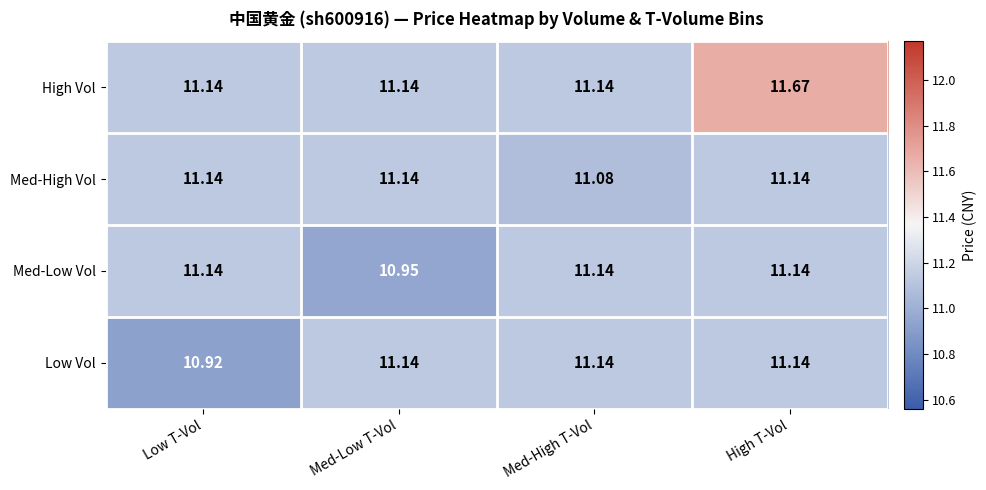

Which series has the largest total across all categories?

High Vol